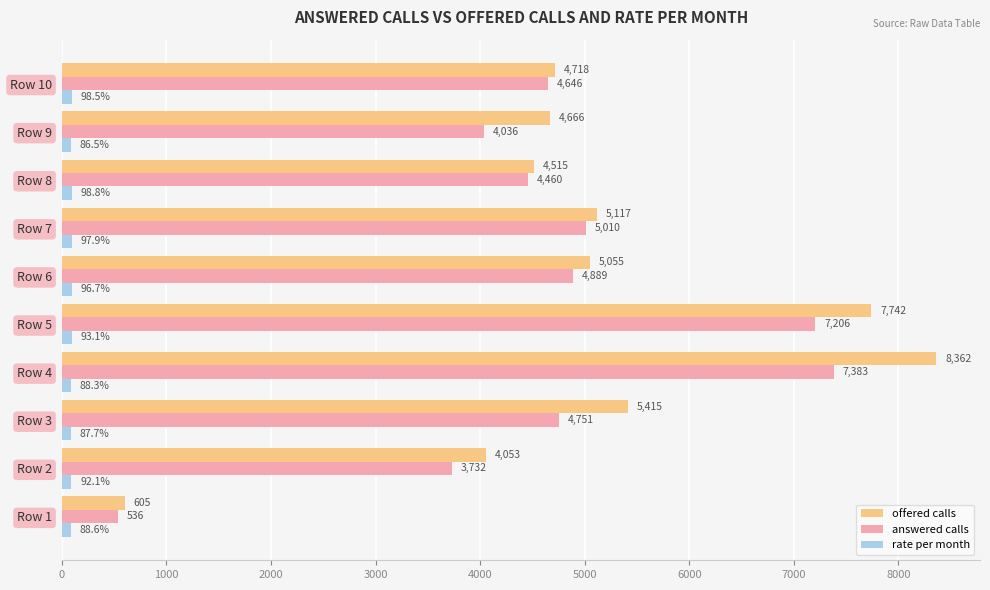

At which label does answered calls reach its peak?

Row 4